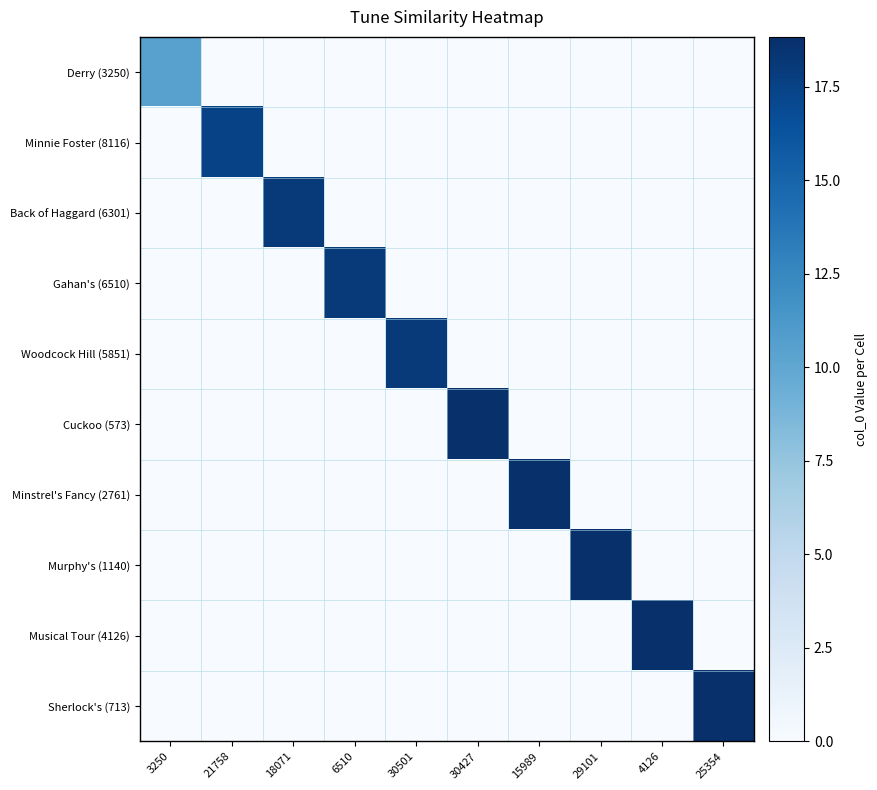

Reading left to right, what are all the values shown in this chart?

Derry (3250): 3250=10.5	21758=0.0	18071=0.0	6510=0.0	30501=0.0	30427=0.0	15989=0.0	29101=0.0	4126=0.0	25354=0.0
Minnie Foster (8116): 3250=0.0	21758=17.4	18071=0.0	6510=0.0	30501=0.0	30427=0.0	15989=0.0	29101=0.0	4126=0.0	25354=0.0
Back of Haggard (6301): 3250=0.0	21758=0.0	18071=18.1	6510=0.0	30501=0.0	30427=0.0	15989=0.0	29101=0.0	4126=0.0	25354=0.0
Gahan's (6510): 3250=0.0	21758=0.0	18071=0.0	6510=18.1	30501=0.0	30427=0.0	15989=0.0	29101=0.0	4126=0.0	25354=0.0
Woodcock Hill (5851): 3250=0.0	21758=0.0	18071=0.0	6510=0.0	30501=18.1	30427=0.0	15989=0.0	29101=0.0	4126=0.0	25354=0.0
Cuckoo (573): 3250=0.0	21758=0.0	18071=0.0	6510=0.0	30501=0.0	30427=18.8	15989=0.0	29101=0.0	4126=0.0	25354=0.0
Minstrel's Fancy (2761): 3250=0.0	21758=0.0	18071=0.0	6510=0.0	30501=0.0	30427=0.0	15989=18.8	29101=0.0	4126=0.0	25354=0.0
Murphy's (1140): 3250=0.0	21758=0.0	18071=0.0	6510=0.0	30501=0.0	30427=0.0	15989=0.0	29101=18.8	4126=0.0	25354=0.0
Musical Tour (4126): 3250=0.0	21758=0.0	18071=0.0	6510=0.0	30501=0.0	30427=0.0	15989=0.0	29101=0.0	4126=18.8	25354=0.0
Sherlock's (713): 3250=0.0	21758=0.0	18071=0.0	6510=0.0	30501=0.0	30427=0.0	15989=0.0	29101=0.0	4126=0.0	25354=18.8